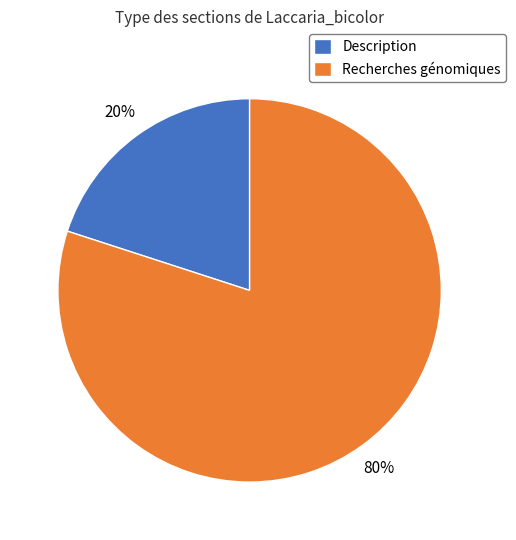

Do Description and Recherches génomiques together represent more than half of the pie?

Yes